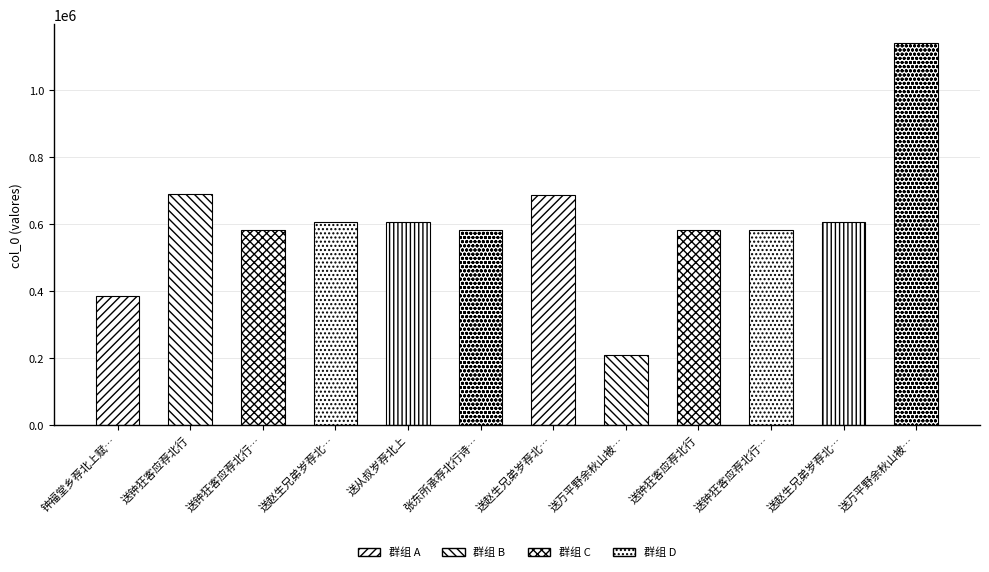

What is the sum of the values at 送钟狂客应荐北行 其二 and 送万平野余秋山被荐北行?

1720550